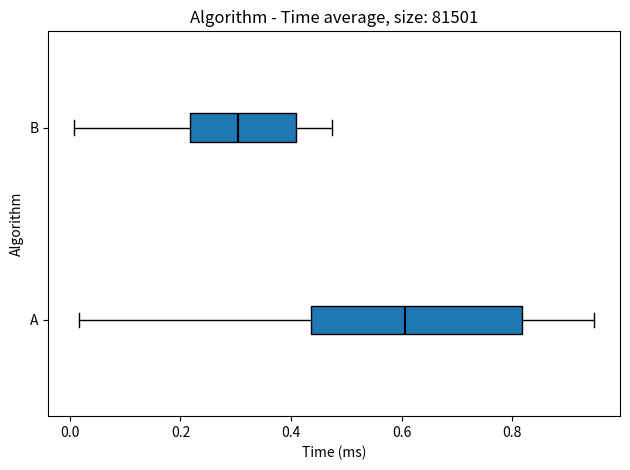

Reading bottom to top, read every box against the x-axis: the position of its median line, the range the box covers, and the ends of its whiskers. The values are not printed on the chart, so give them approximately, as read against the axis.

A: median 0.60, box 0.44 to 0.82, whiskers 0.02 to 0.94
B: median 0.30, box 0.22 to 0.40, whiskers 0.00 to 0.48